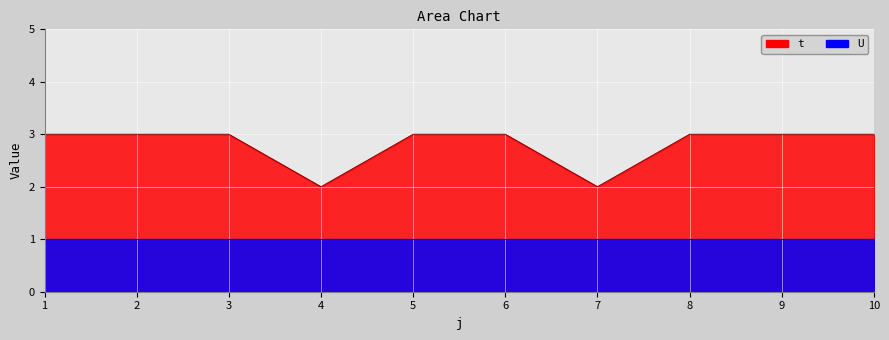

What is the greatest value displayed?

3